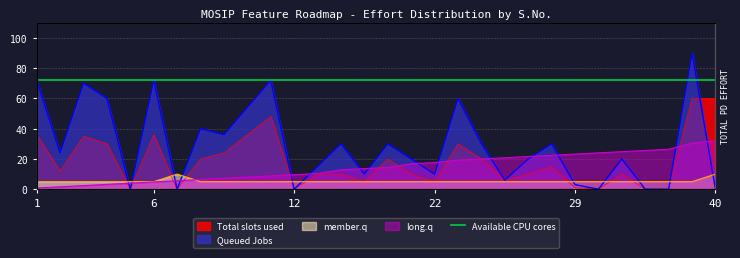

How many positive values does the Total slots used (CUT Effort) series have?

24